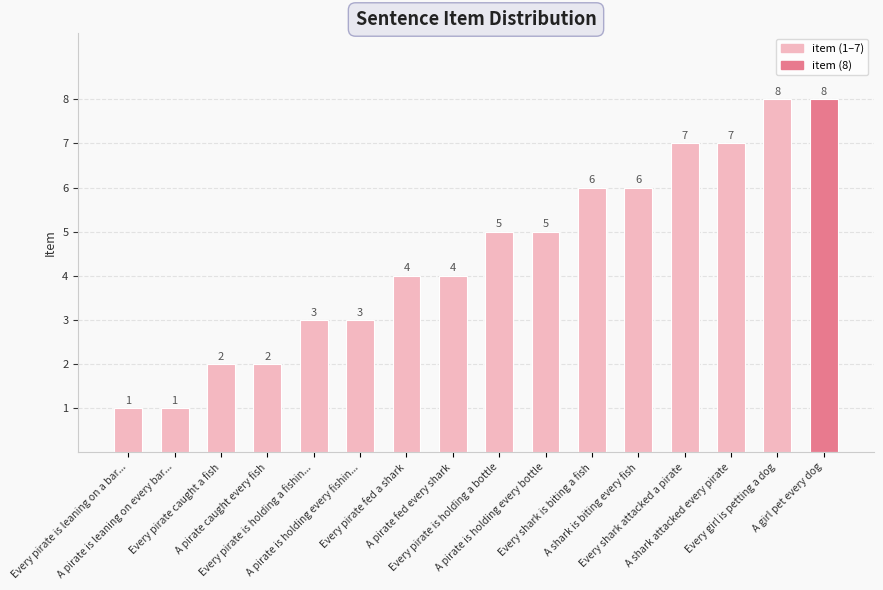

What is the label of the 7th bar from the right?

A pirate is holding every bottle